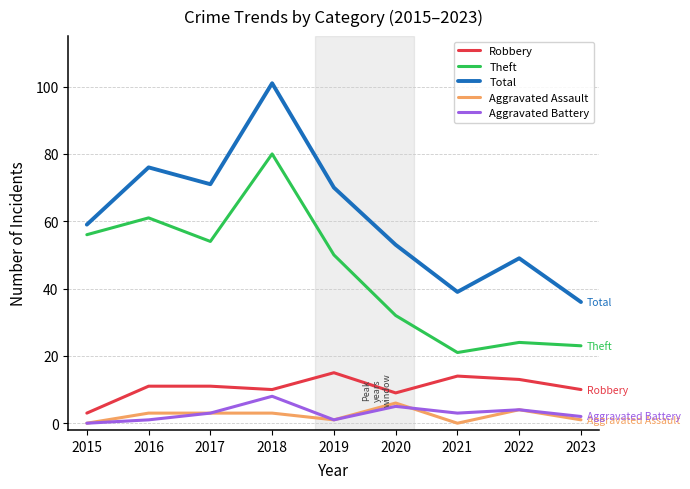

What is the difference between the highest and lowest values at 2017?

68